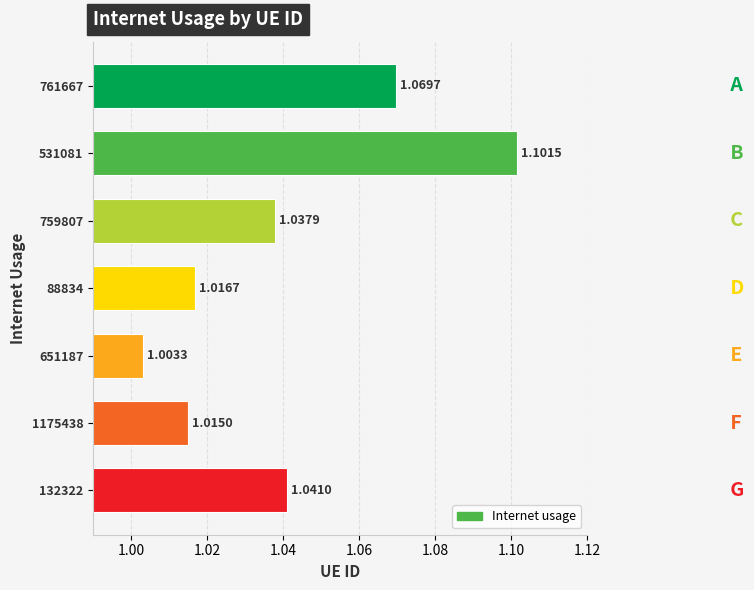

Which has a higher value, 88834 or 132322?

132322